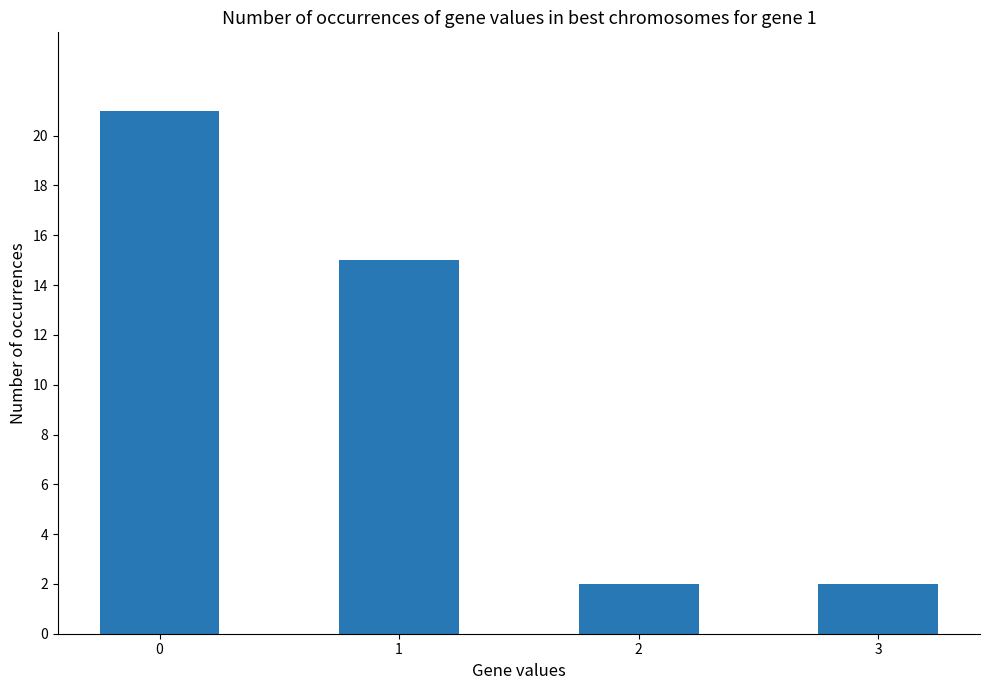

The value at 0 is 21. True or false?

True